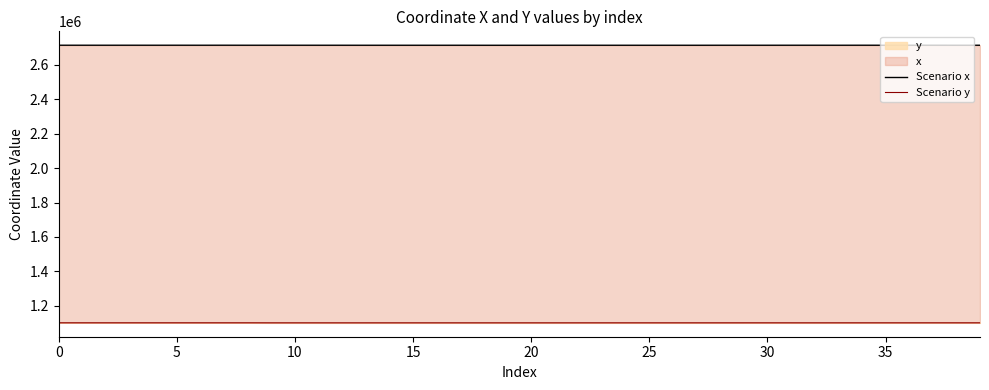

The Scenario x series shows 2714611.5 at 28. True or false?

True